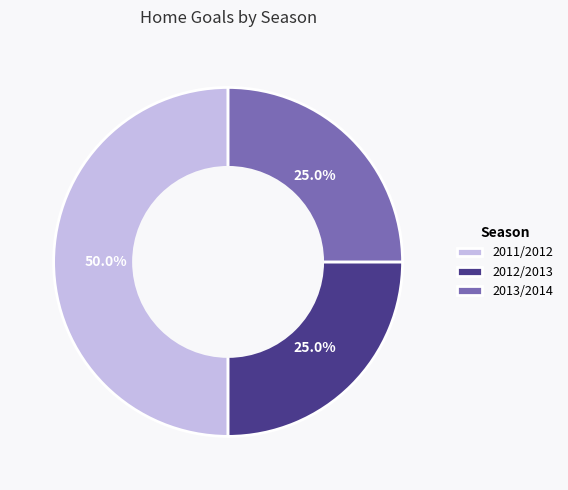

What percentage is NOT represented by 2011/2012?

50.0%